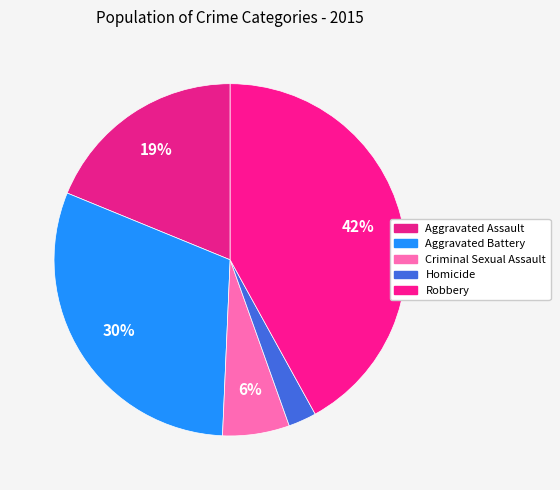

Which slice is the smallest?

Homicide